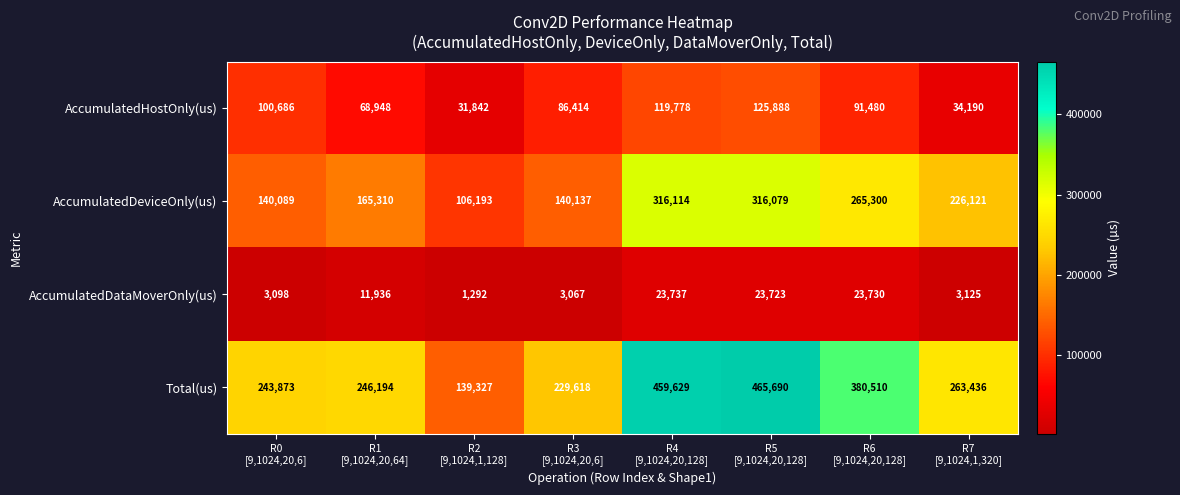

Which series has the largest range (max minus min)?

Total(us)